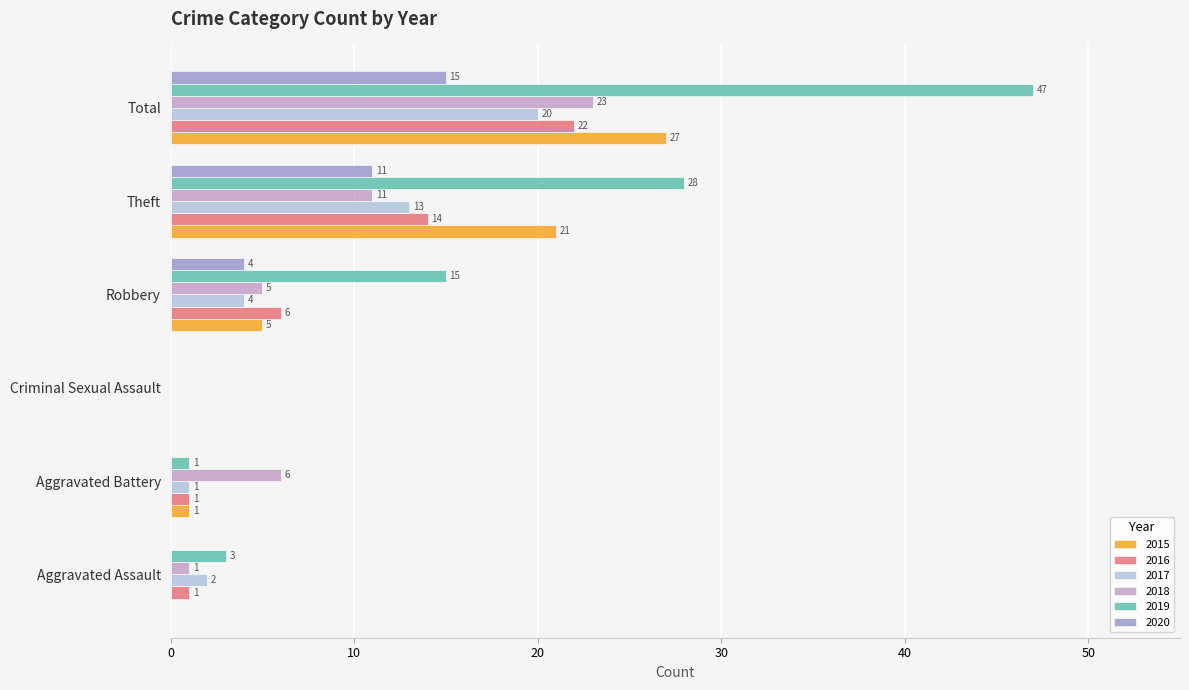

What is the total value across all series at Theft?

98